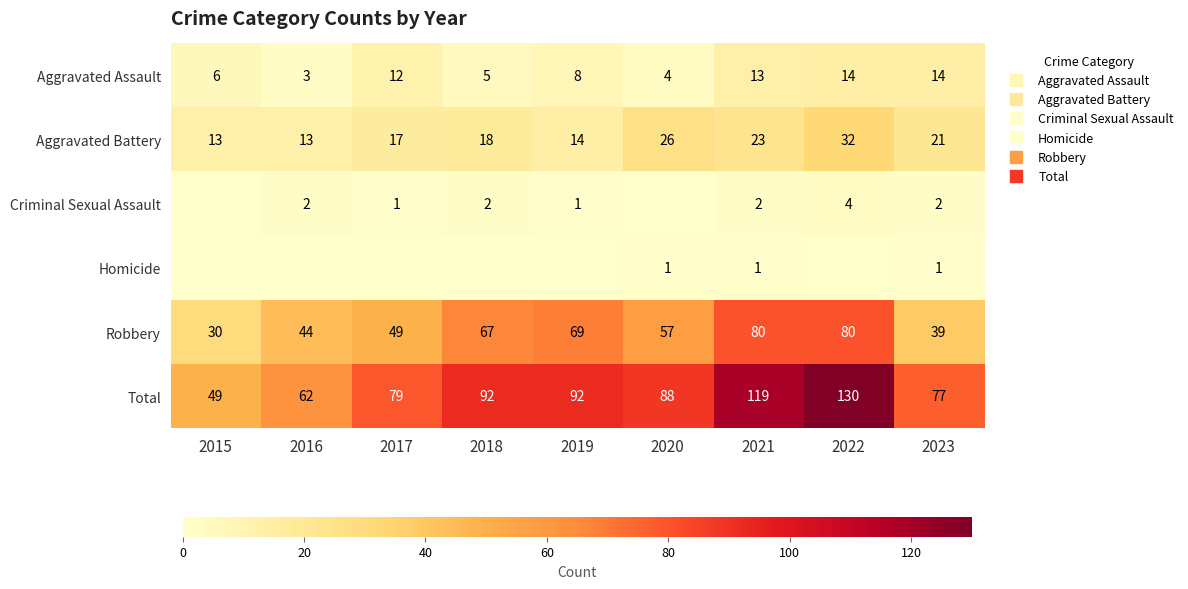

Rank the categories by Robbery value from lowest to highest.

2015, 2023, 2016, 2017, 2020, 2018, 2019, 2021, 2022